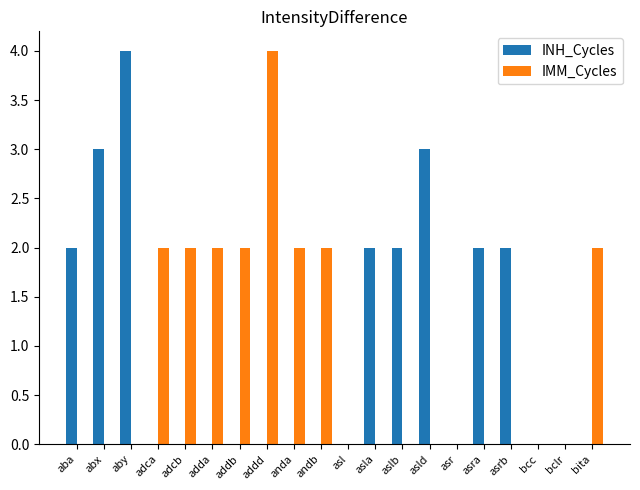

Reading left to right, what are all the values shown in this chart?

INH_Cycles: 2	3	4	0	0	0	0	0	0	0	0	2	2	3	0	2	2	0	0	0
IMM_Cycles: 0	0	0	2	2	2	2	4	2	2	0	0	0	0	0	0	0	0	0	2